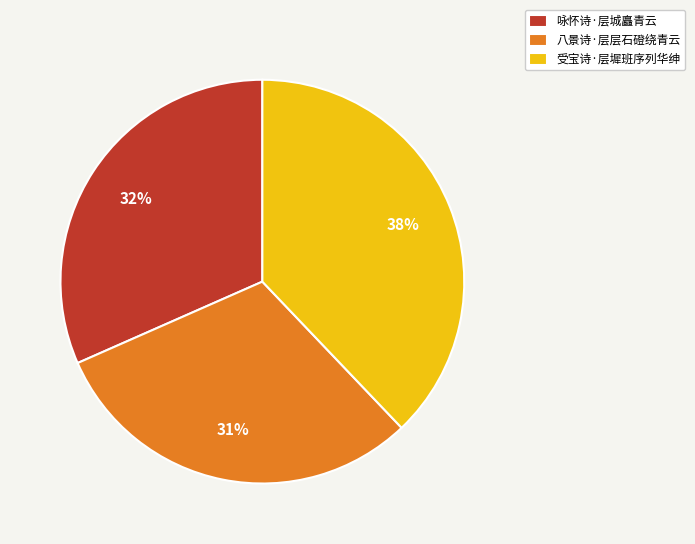

How many slices are in this pie chart?

3